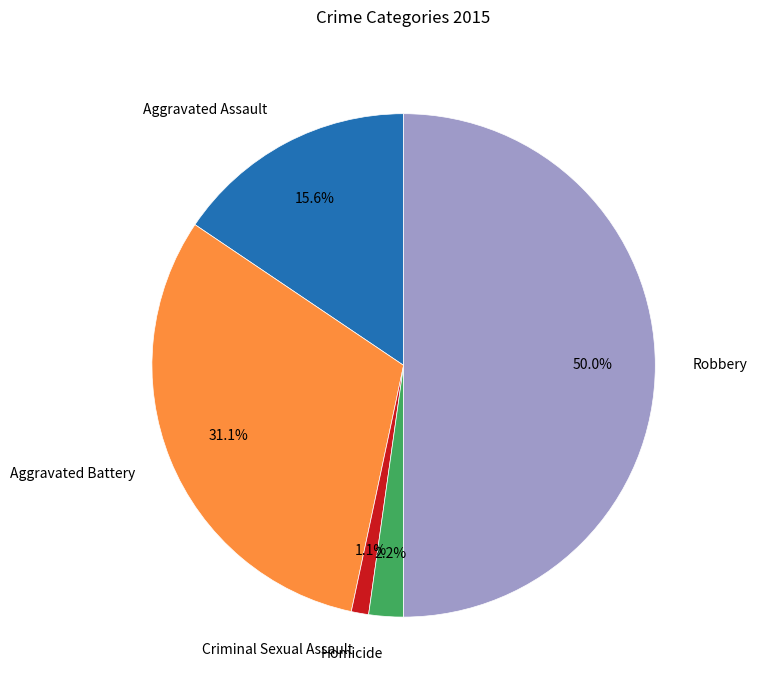

How many segments does this pie chart have?

5